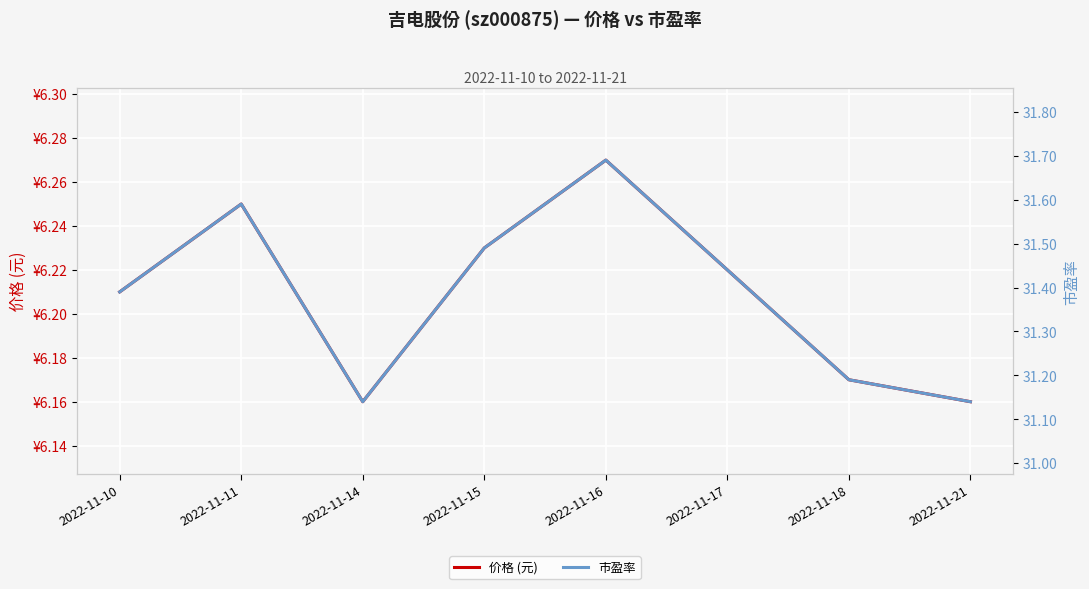

How many lines are shown in the chart?

2